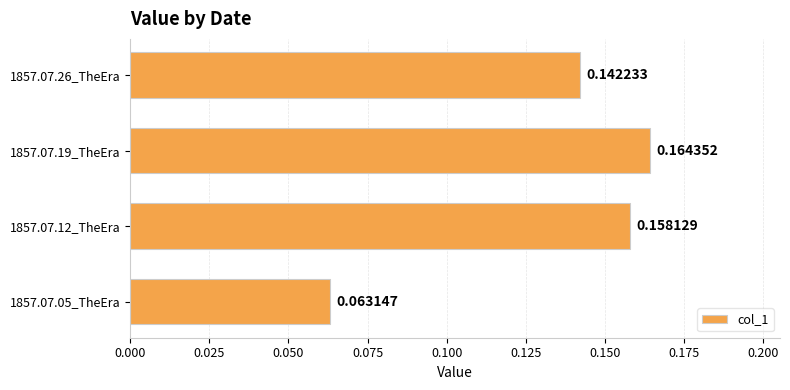

Which has a higher value, 1857.07.19_TheEra or 1857.07.05_TheEra?

1857.07.19_TheEra